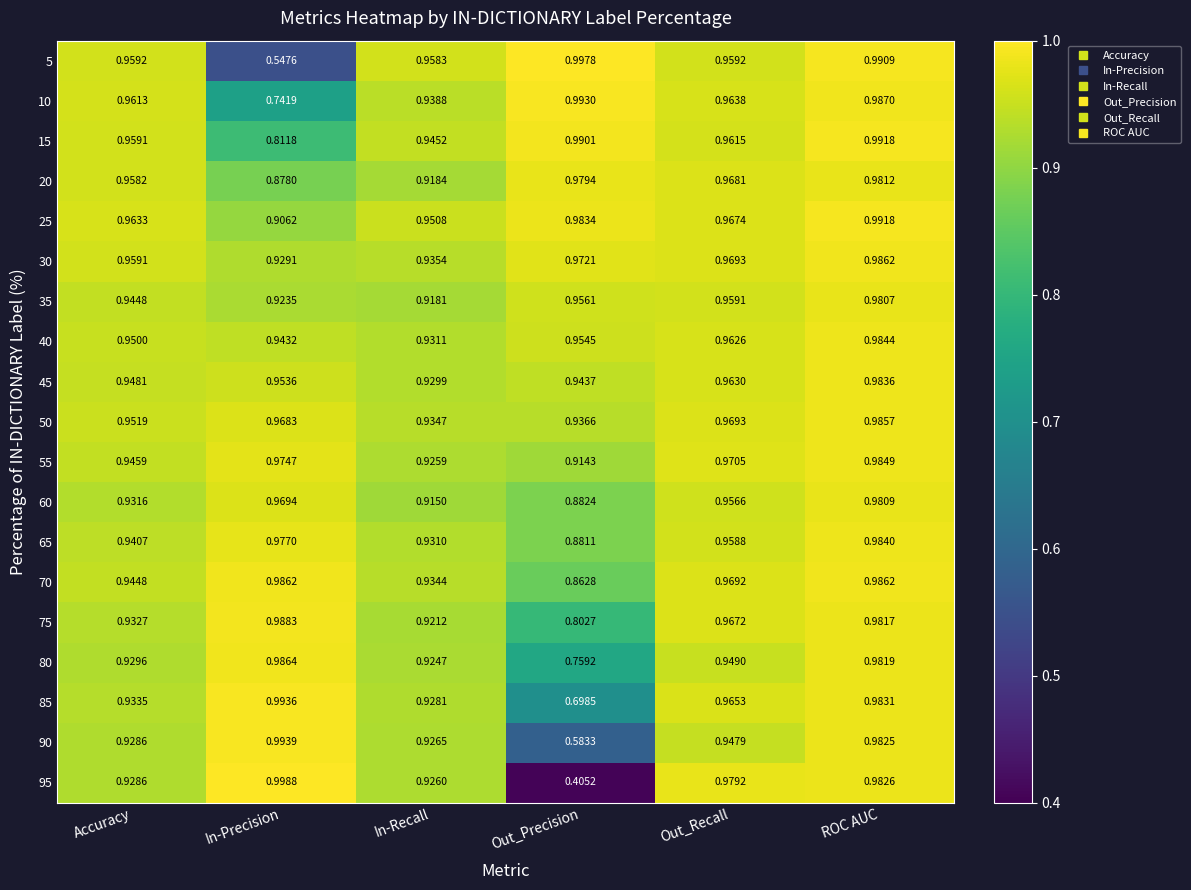

List the labels in order of 75 value, smallest first.

Out_Precision, In-Recall, Accuracy, Out_Recall, ROC AUC, In-Precision